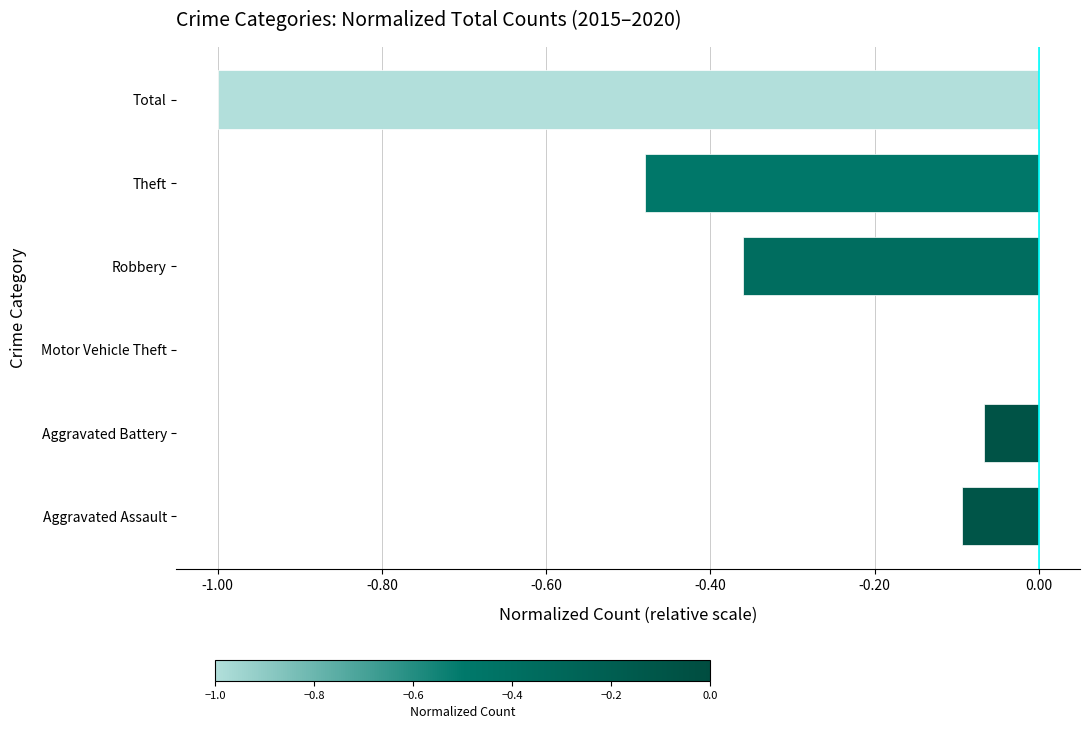

True or false: the data shows -0.1 at Aggravated Assault.

True